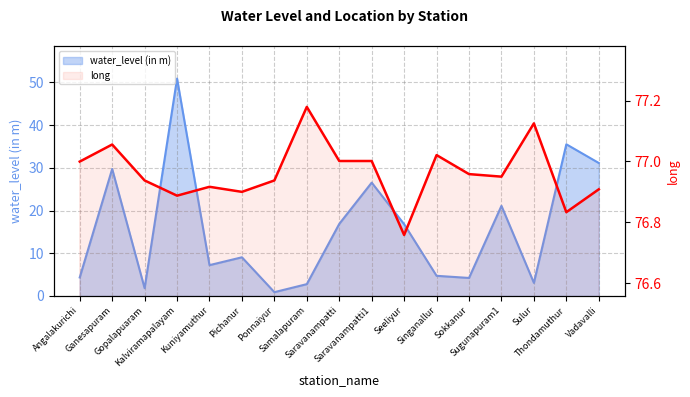

True or false: there are more than 2 points higher than both neighbors.

True